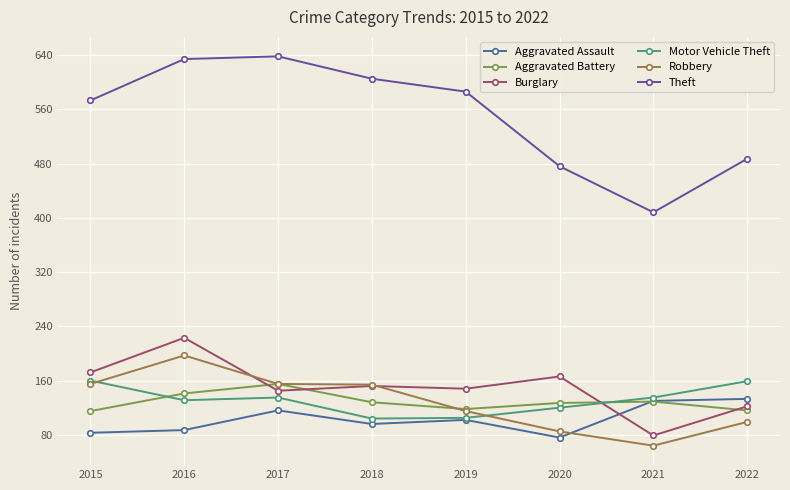

What is the total value across all series at 2021?

945